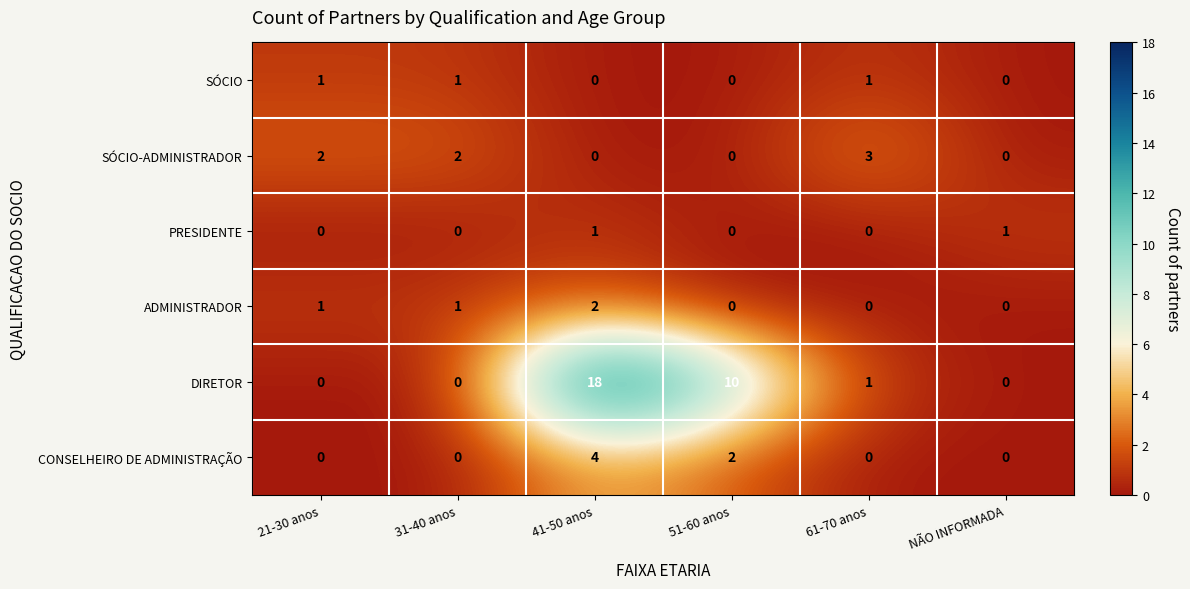

What is the difference between the maximum and second lowest values in the DIRETOR series?

18